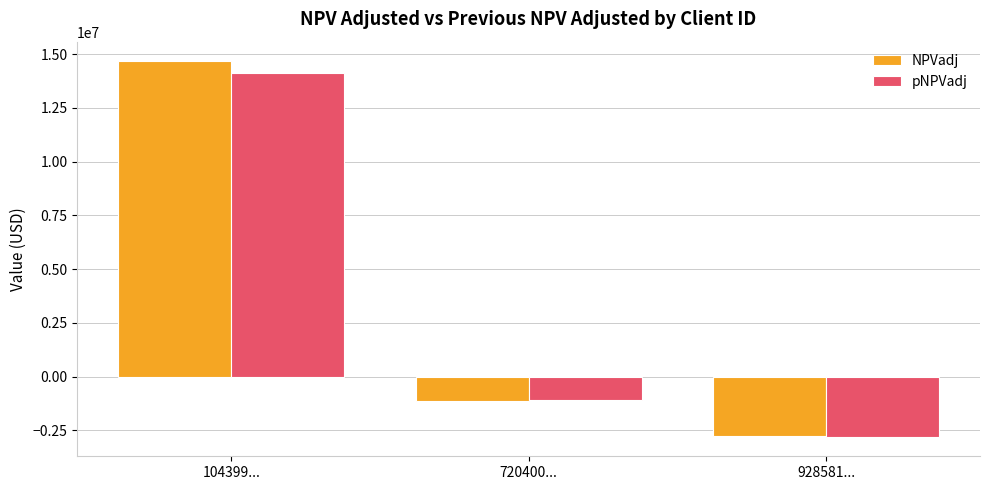

Which series has the widest spread of values?

NPVadj